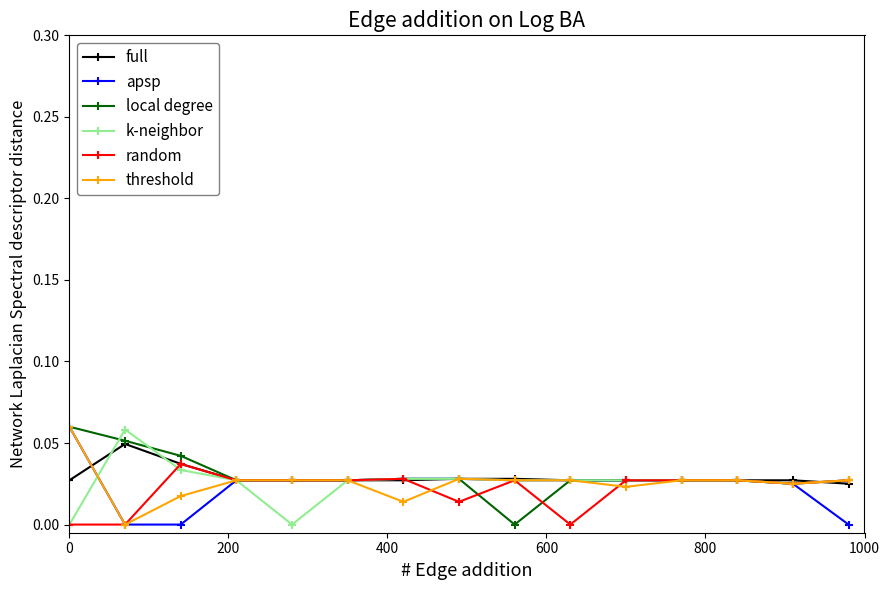

How many intersections are there between k-neighbor and apsp?

1